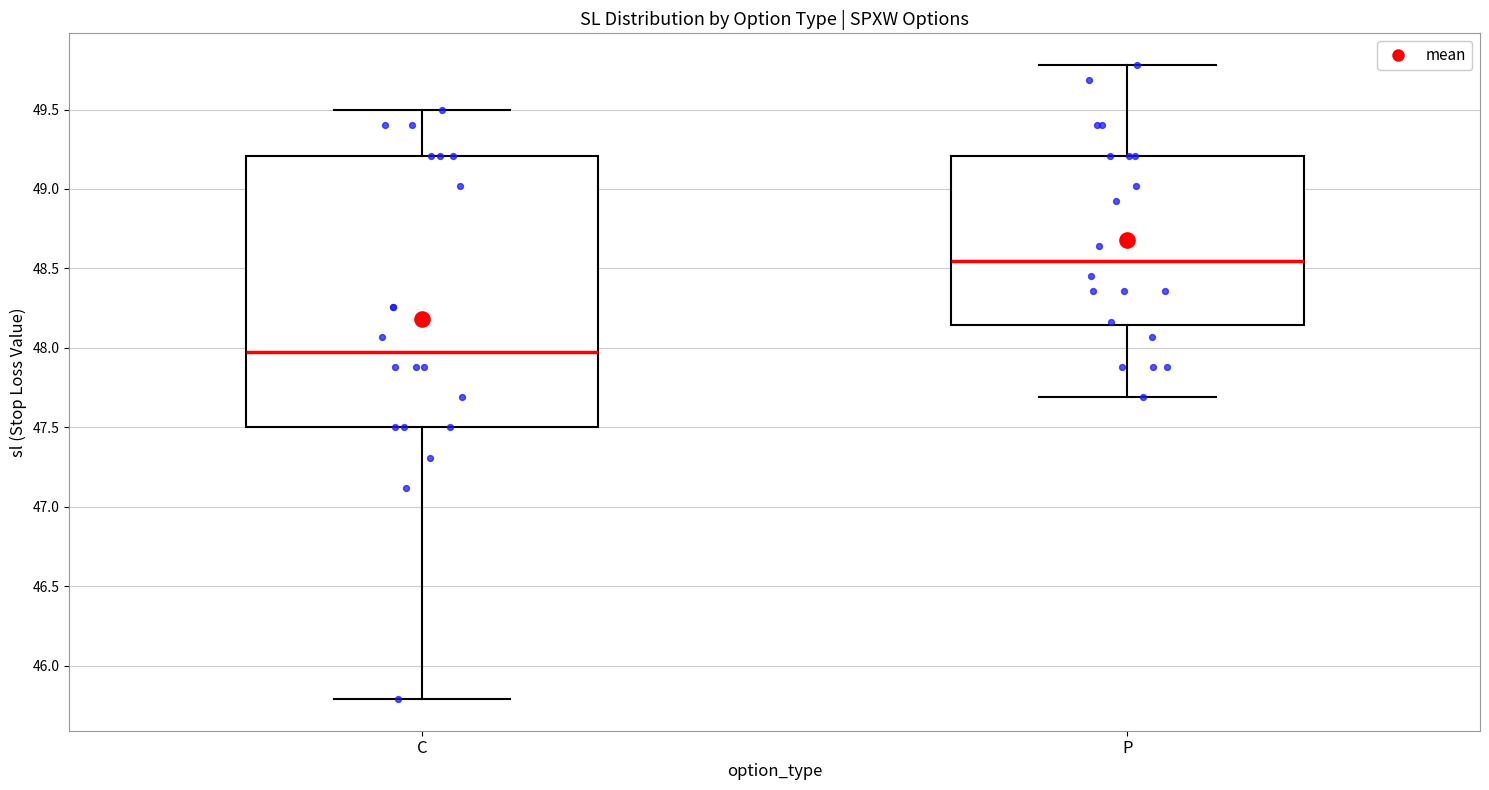

Where does the upper whisker of the box for P end on the y-axis? The values are not printed on the chart, so give them approximately, as read against the axis.

49.80